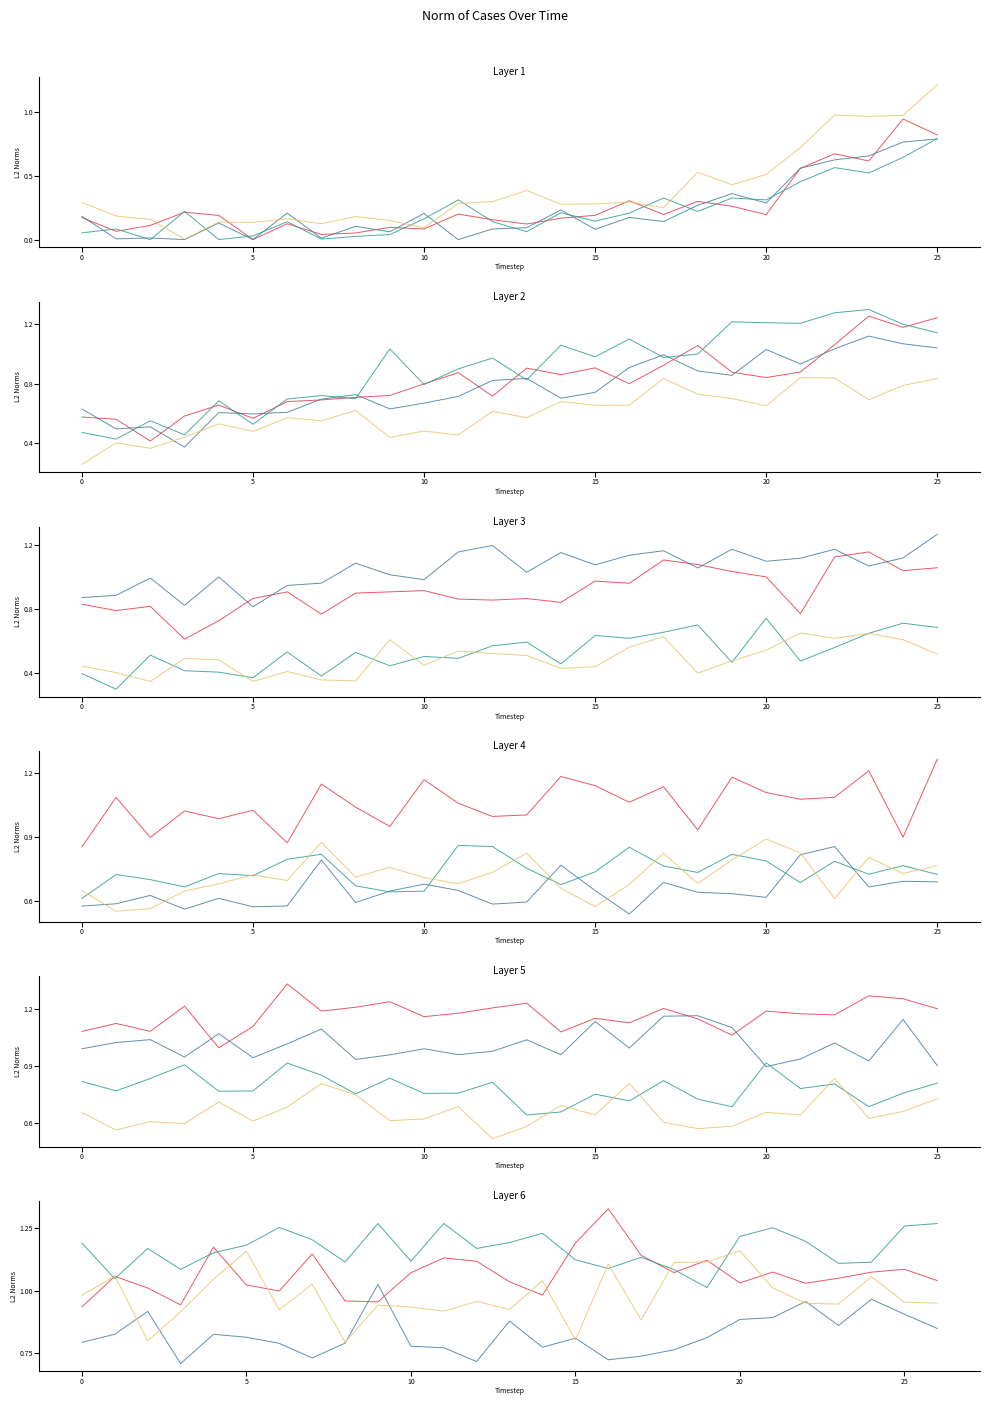

Which label corresponds to the largest value in the chart?

16